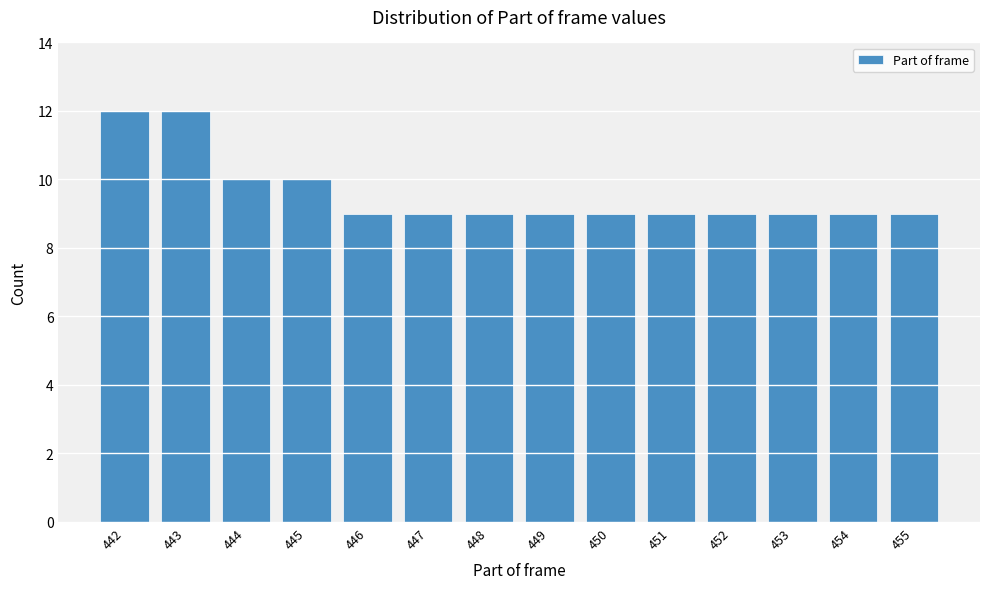

Reading left to right, what are all the values shown in this chart?

442=12	443=12	444=10	445=10	446=9	447=9	448=9	449=9	450=9	451=9	452=9	453=9	454=9	455=9